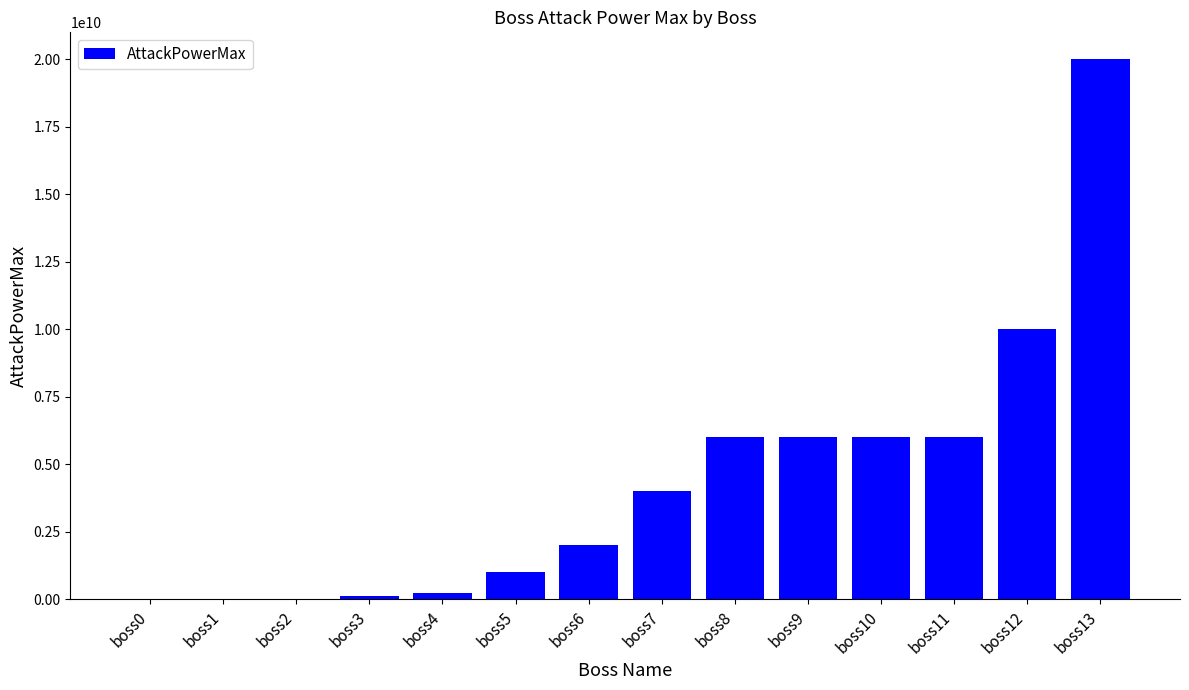

What is the greatest value displayed?

20000000000